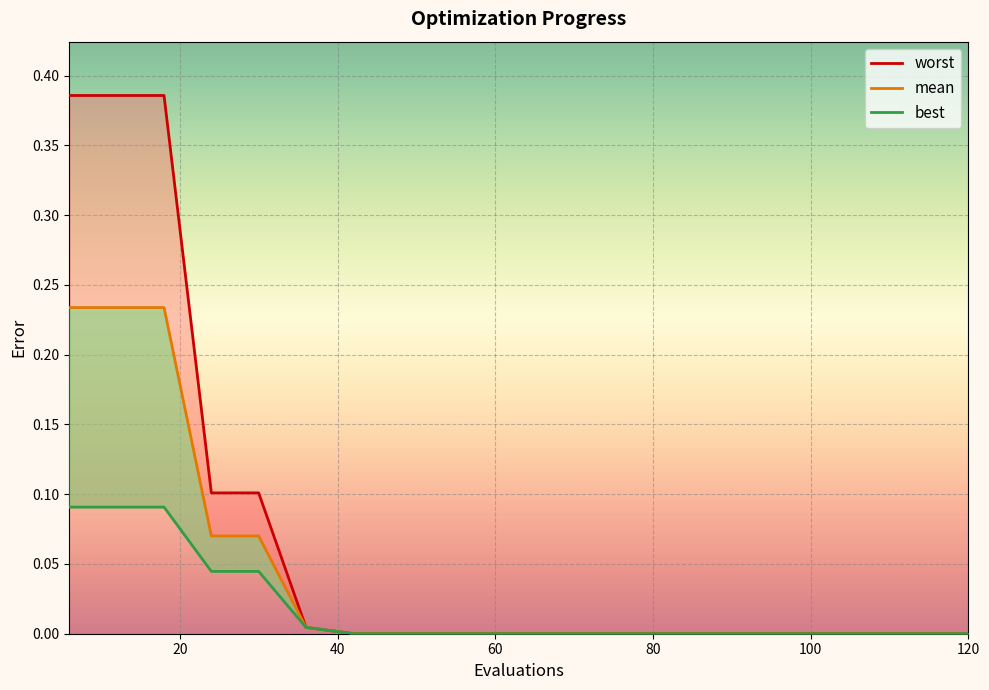

Reading right to left, list all the values displayed in this chart.

mean: 0.0	0.0	0.0	0.0	0.0	0.0	0.0	0.0	0.0	0.0	0.0	0.0	0.0	0.0	0.0	0.1	0.1	0.2	0.2	0.2
best: 0.0	0.0	0.0	0.0	0.0	0.0	0.0	0.0	0.0	0.0	0.0	0.0	0.0	0.0	0.0	0.0	0.0	0.1	0.1	0.1
worst: 0.0	0.0	0.0	0.0	0.0	0.0	0.0	0.0	0.0	0.0	0.0	0.0	0.0	0.0	0.0	0.1	0.1	0.4	0.4	0.4